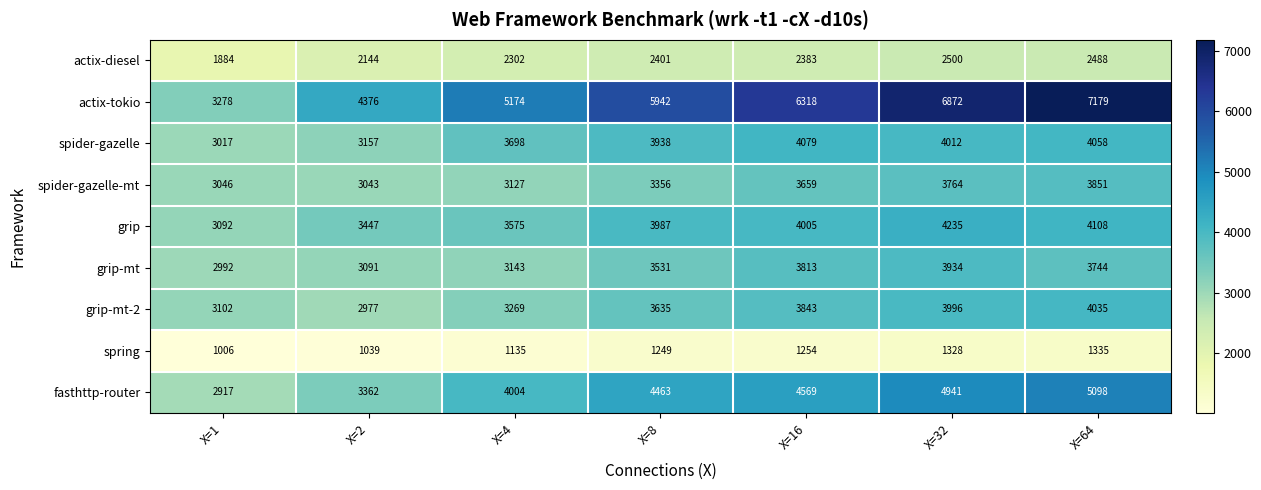

True or false: spider-gazelle has a value of 3938 at X=8.

True